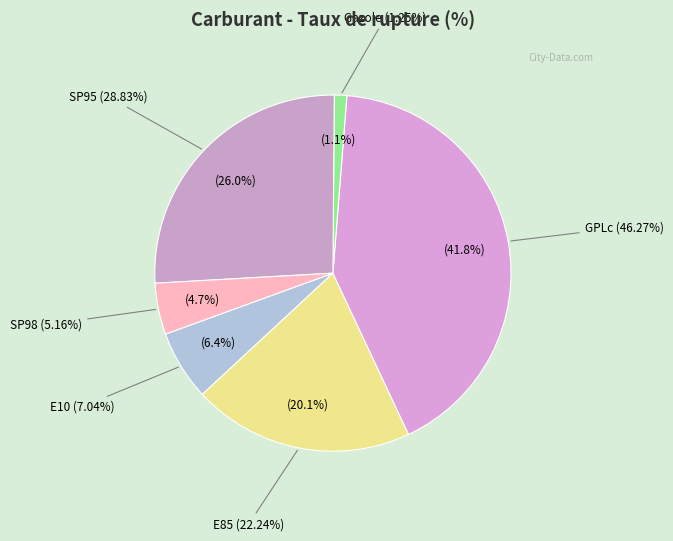

Is there a majority slice in this chart?

No